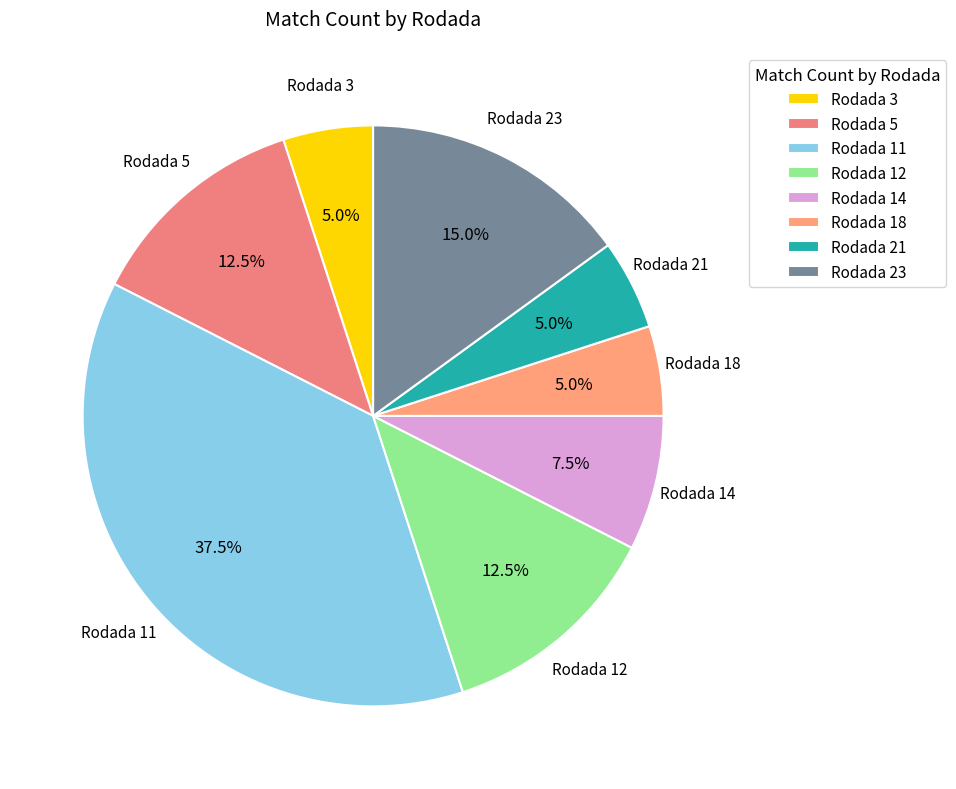

Is the sum of Rodada 21 and Rodada 18 greater than half?

No